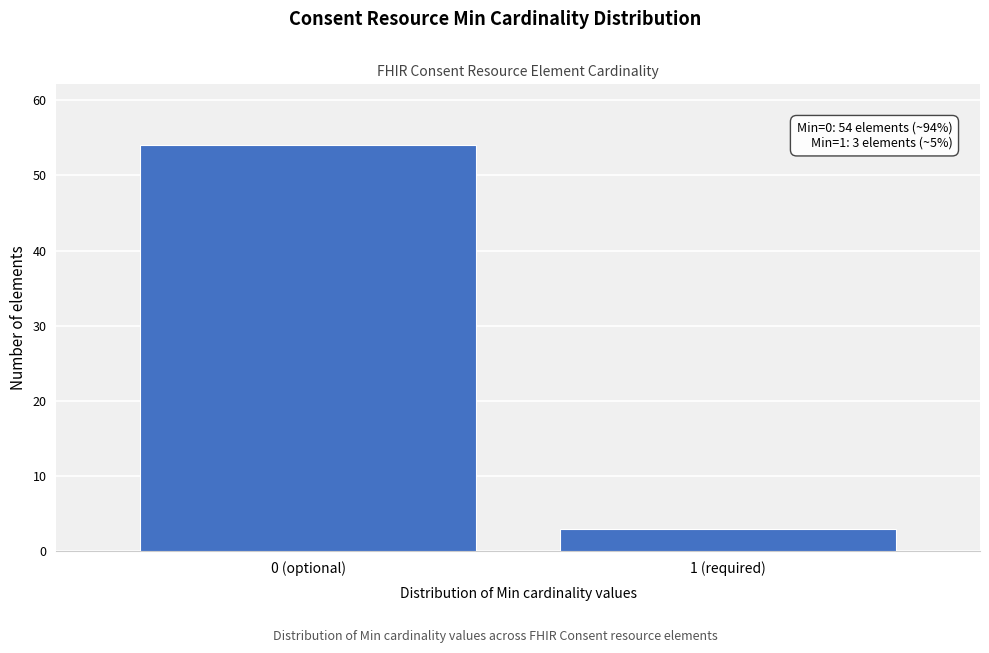

Reading right to left, list all the values displayed in this chart.

1 (required)=3	0 (optional)=54